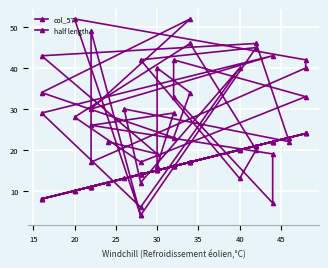

List the series in order of their peak value, lowest first.

half length, col_57